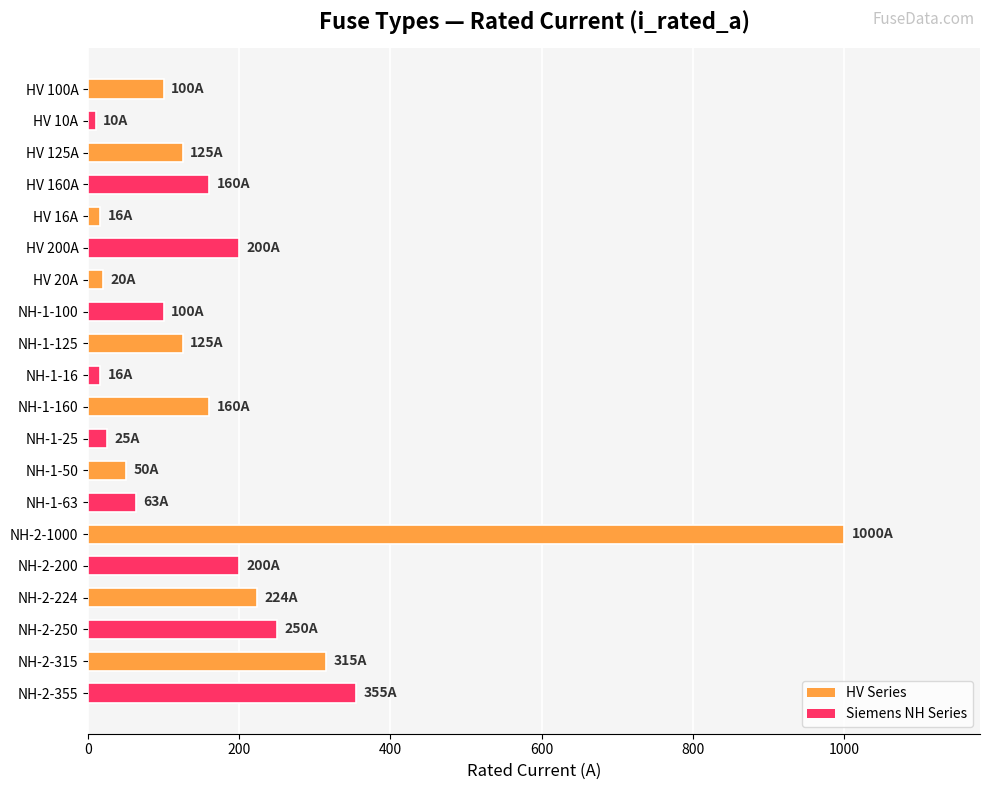

Are the bars grouped side by side (vs. stacked)?

No